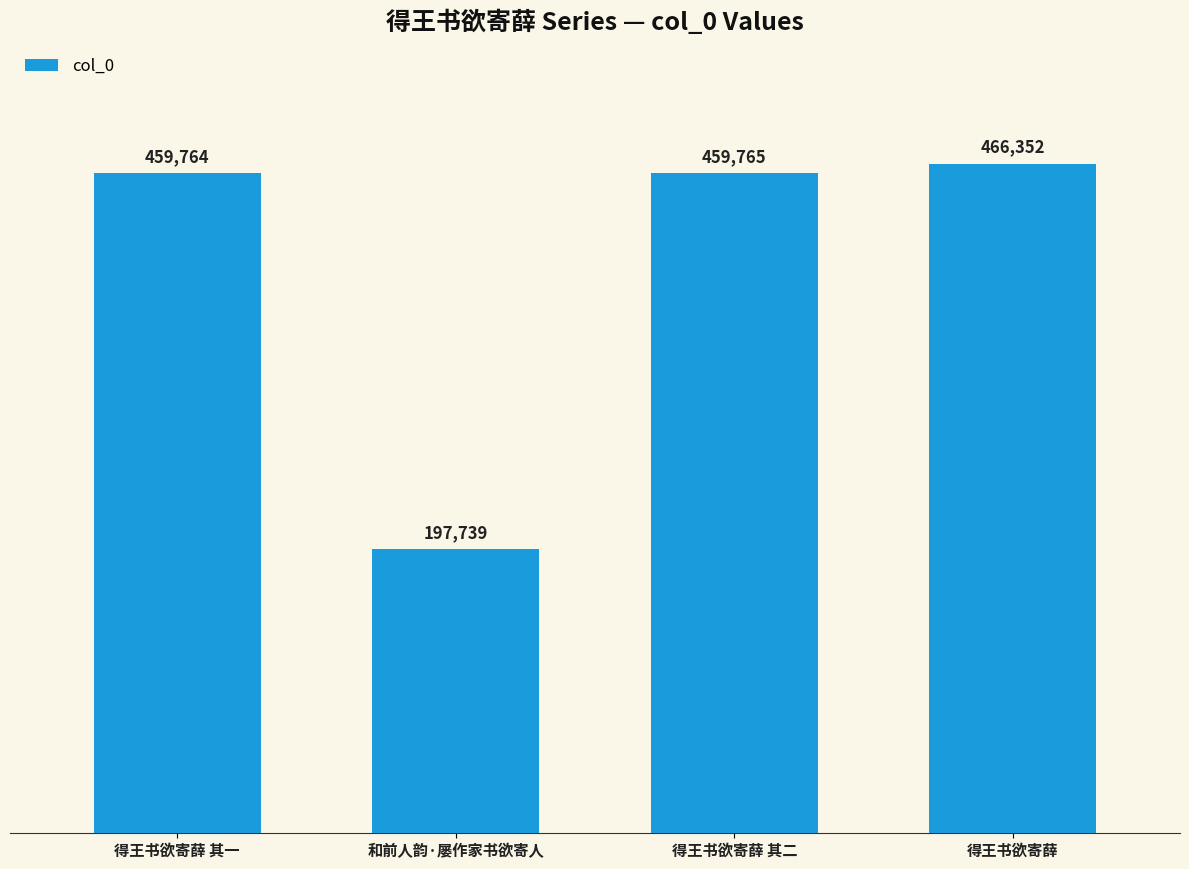

Reading left to right, transcribe all the data shown in this chart.

得王书欲寄薛 其一=459764	和前人韵·屡作家书欲寄人=197739	得王书欲寄薛 其二=459765	得王书欲寄薛=466352